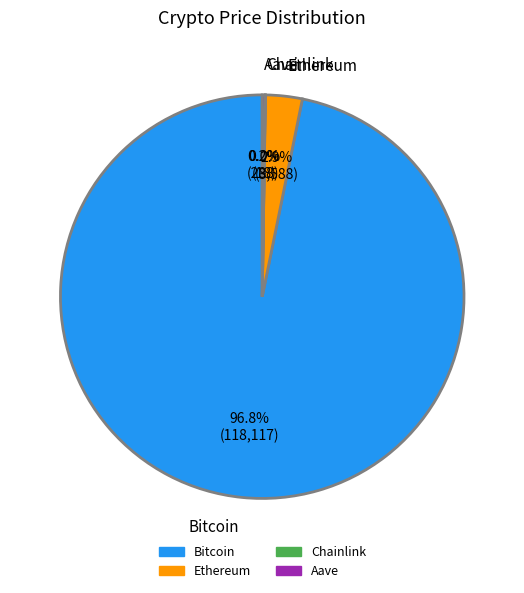

True or false: Ethereum accounts for 13% of the total.

False